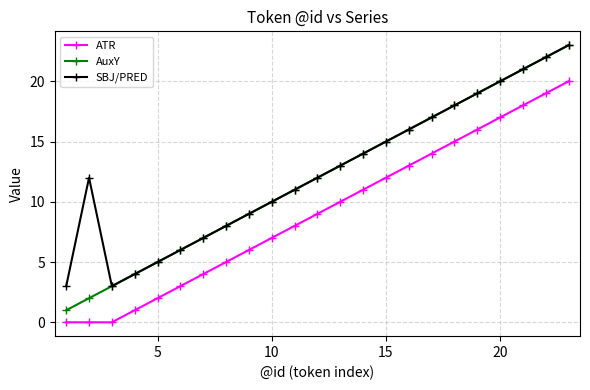

True or false: AuxY has more than 2 interior local peaks.

False